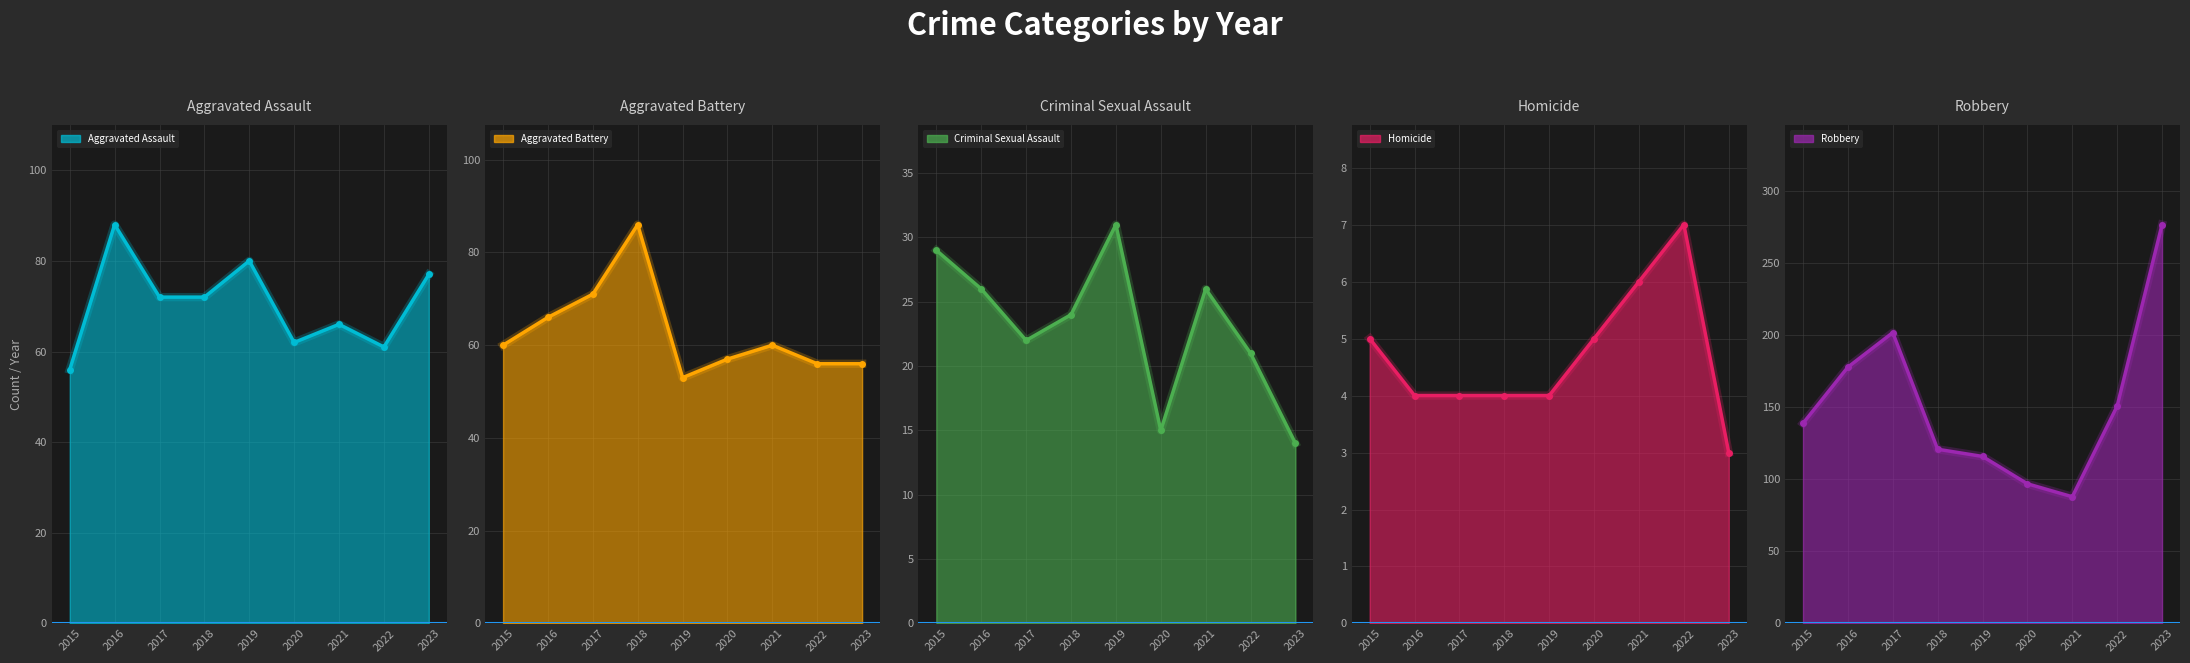

Reading left to right, transcribe all the data shown in this chart.

Aggravated Assault: 2015=56	2016=88	2017=72	2018=72	2019=80	2020=62	2021=66	2022=61	2023=77
Aggravated Battery: 2015=60	2016=66	2017=71	2018=86	2019=53	2020=57	2021=60	2022=56	2023=56
Criminal Sexual Assault: 2015=29	2016=26	2017=22	2018=24	2019=31	2020=15	2021=26	2022=21	2023=14
Homicide: 2015=5	2016=4	2017=4	2018=4	2019=4	2020=5	2021=6	2022=7	2023=3
Robbery: 2015=139	2016=178	2017=202	2018=121	2019=116	2020=97	2021=88	2022=151	2023=277